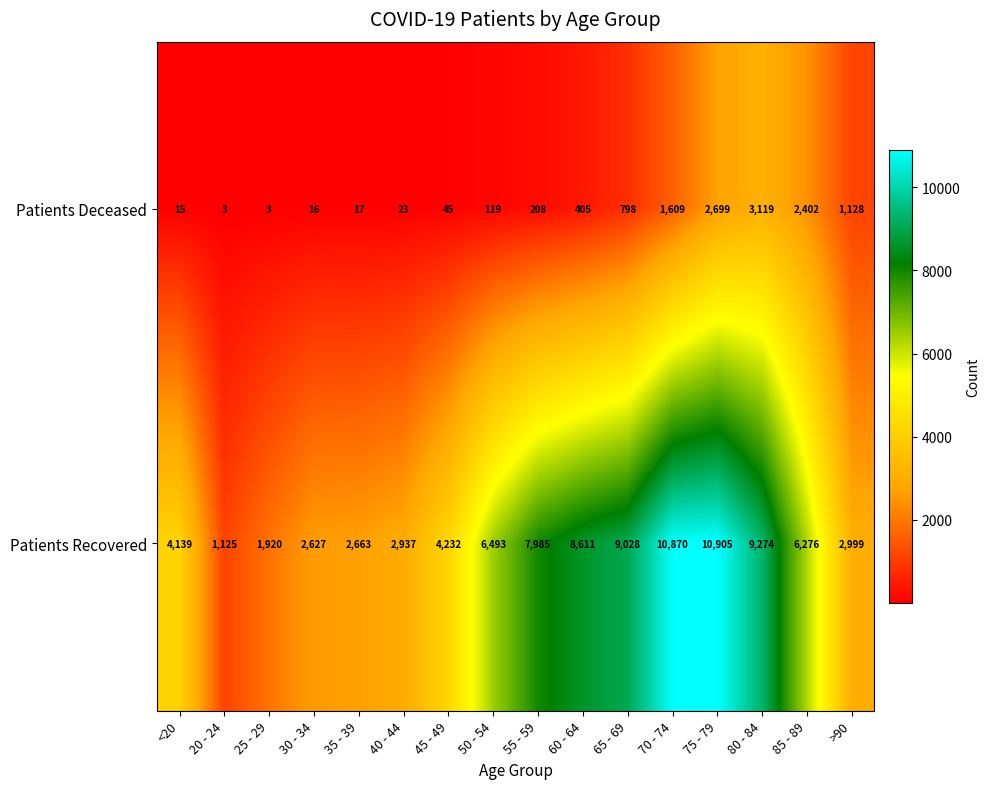

At which category is the sum across all series the highest?

75 - 79